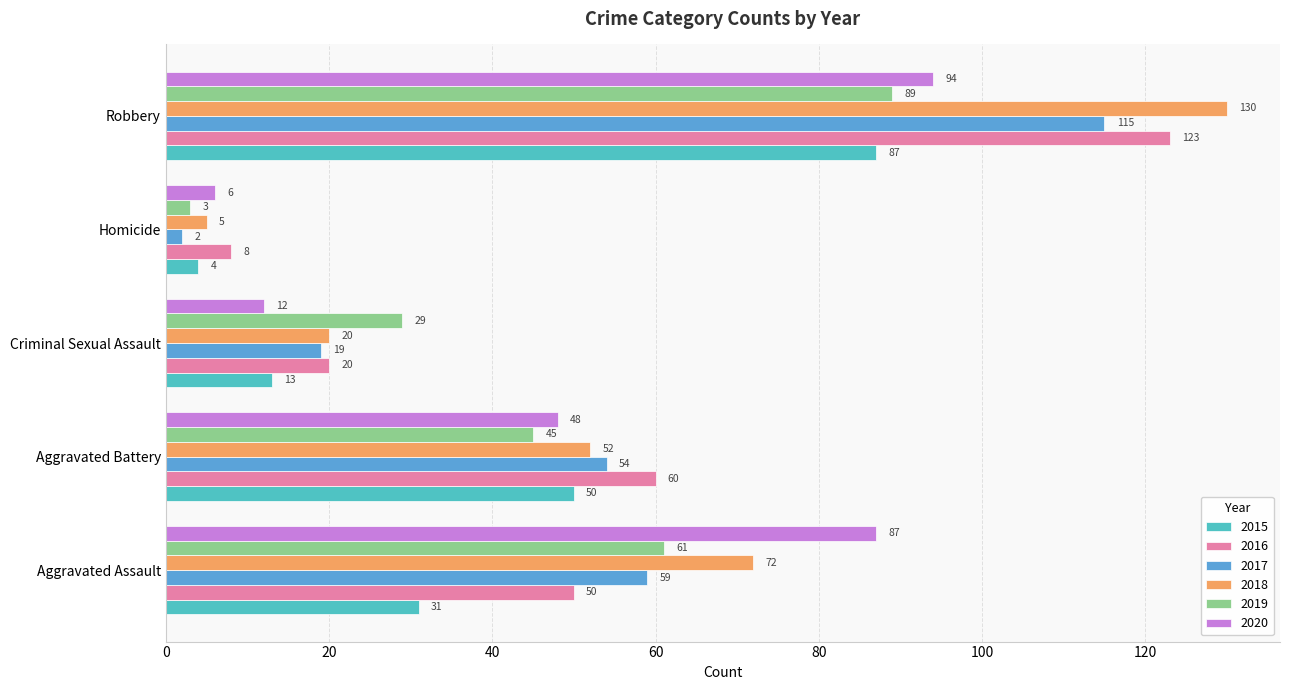

What is the difference between the maximum and minimum values in the 2016 series?

115